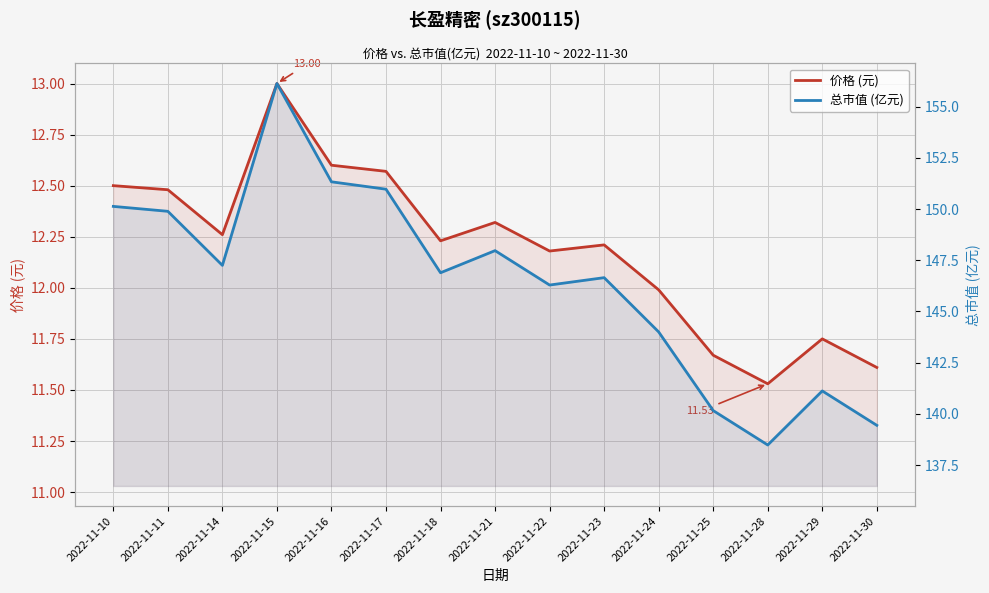

At which label does 总市值 (亿元) reach its peak?

2022-11-15